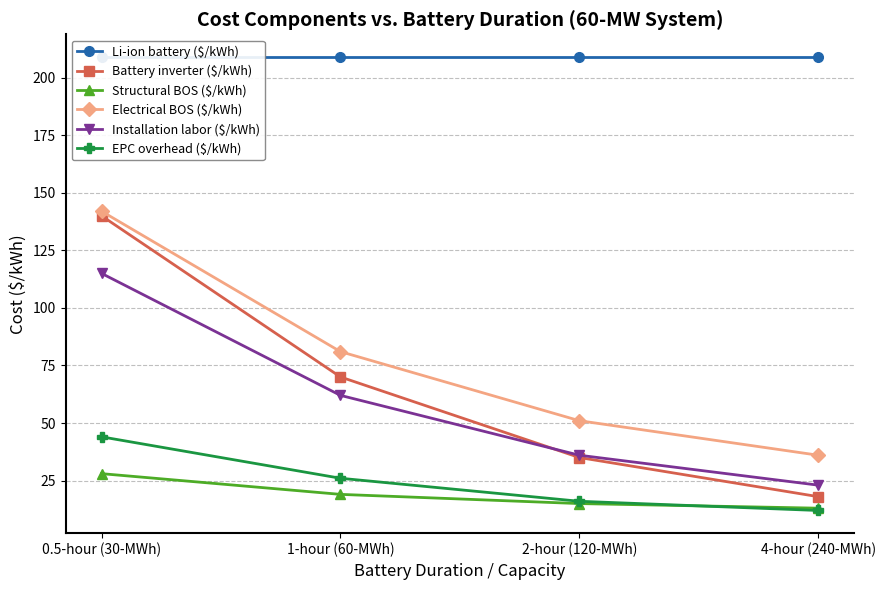

Which series has the largest total across all categories?

Li-ion battery ($/kWh)